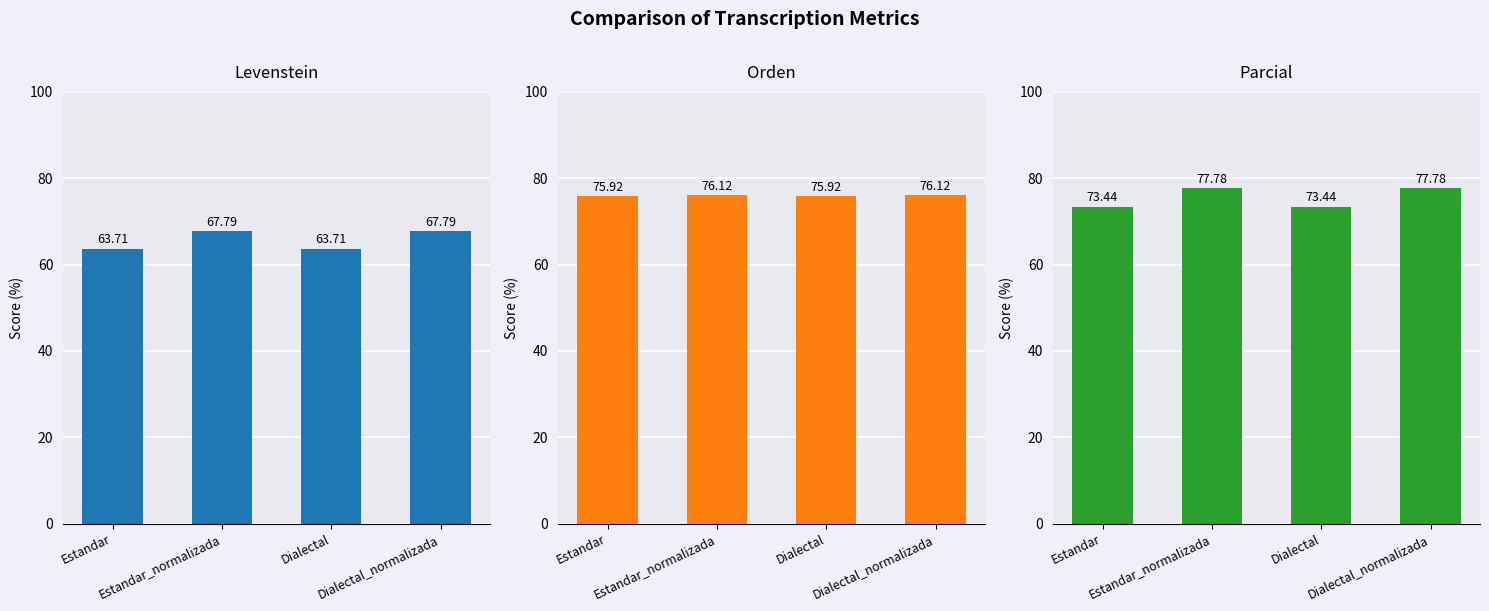

What are all the series names shown in the legend?

Levenstein, Orden, Parcial